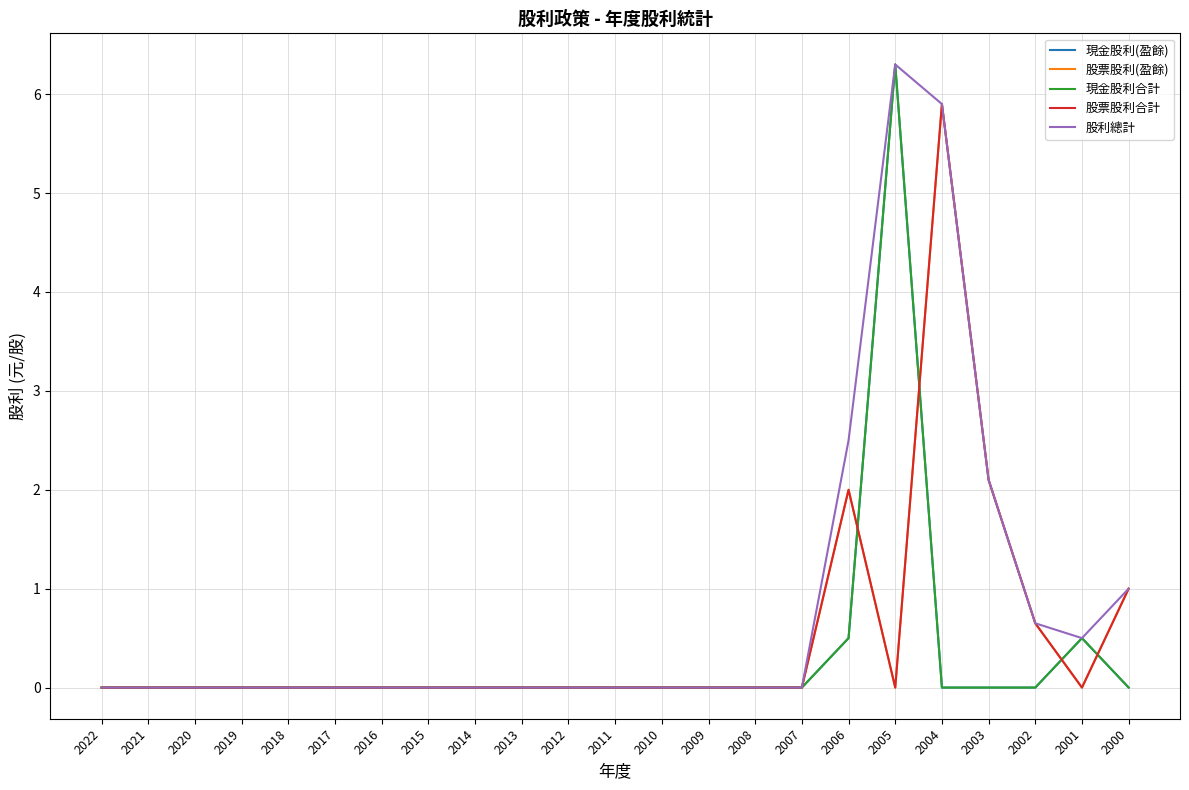

What is the difference between the maximum and minimum values in the 股利總計 series?

6.3